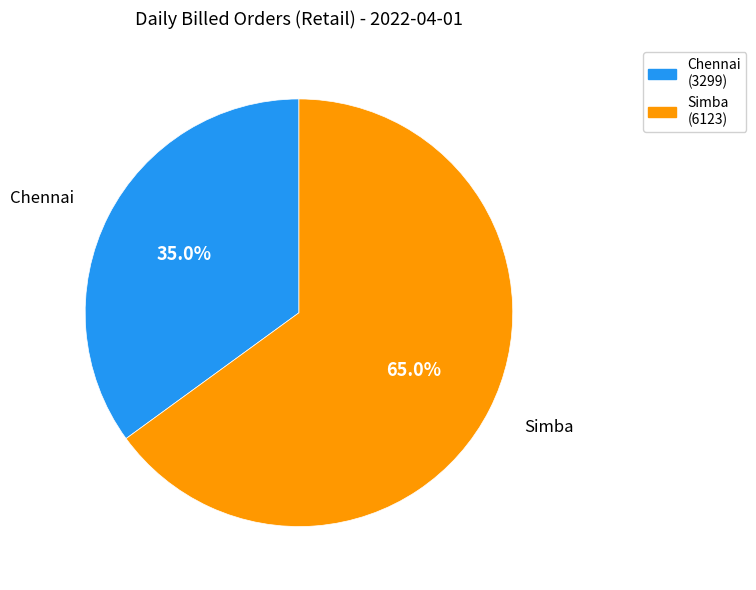

To the nearest percent, what is the difference between the Chennai and Simba slice percentages?

30%